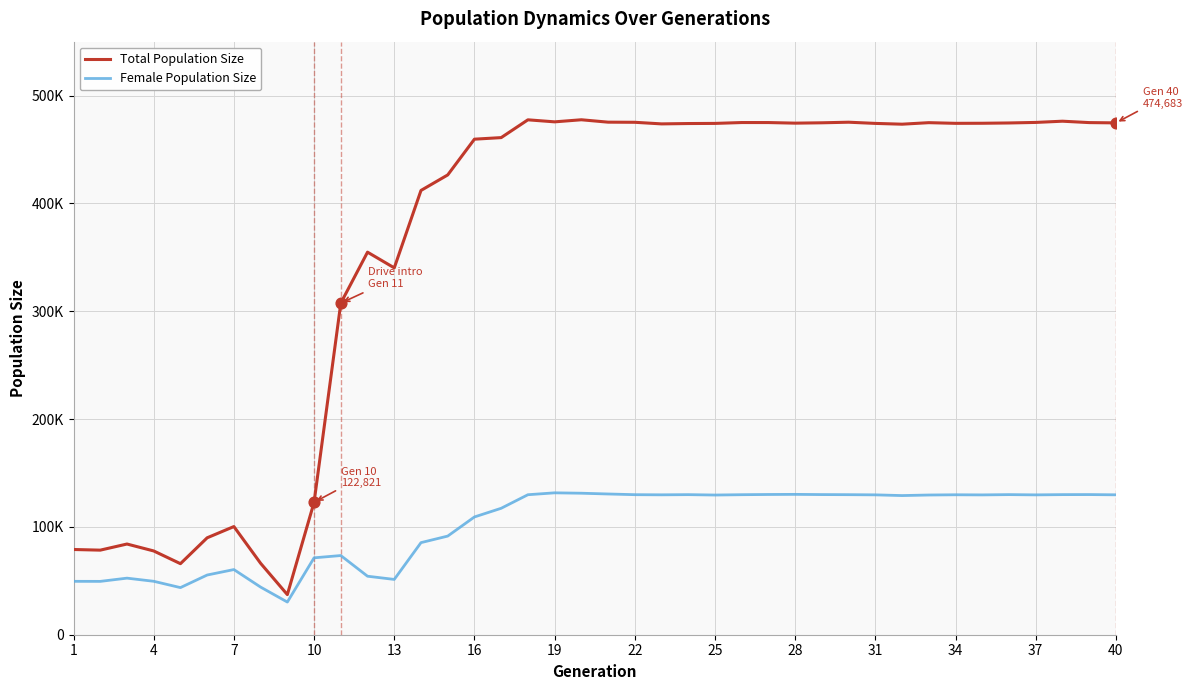

What are all the series names shown in the legend?

Total Population Size, Female Population Size